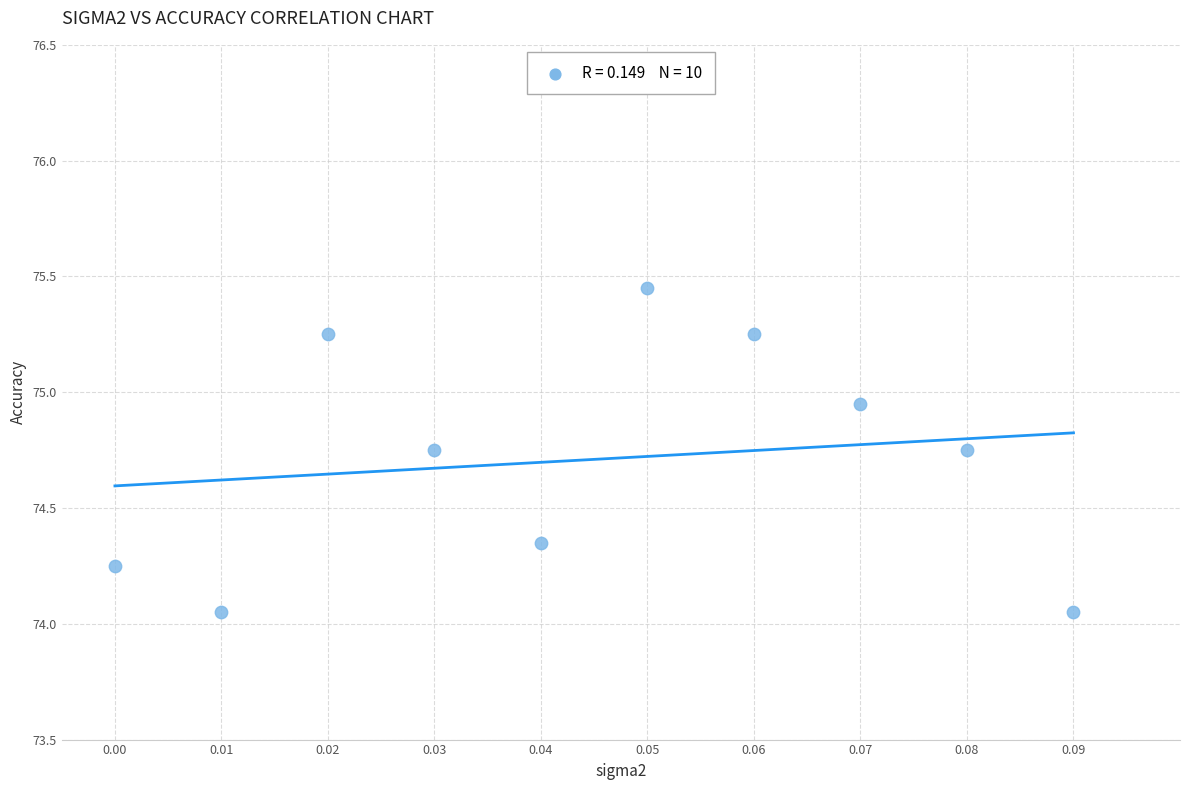

What is the range of Y values (max minus min)?

1.4